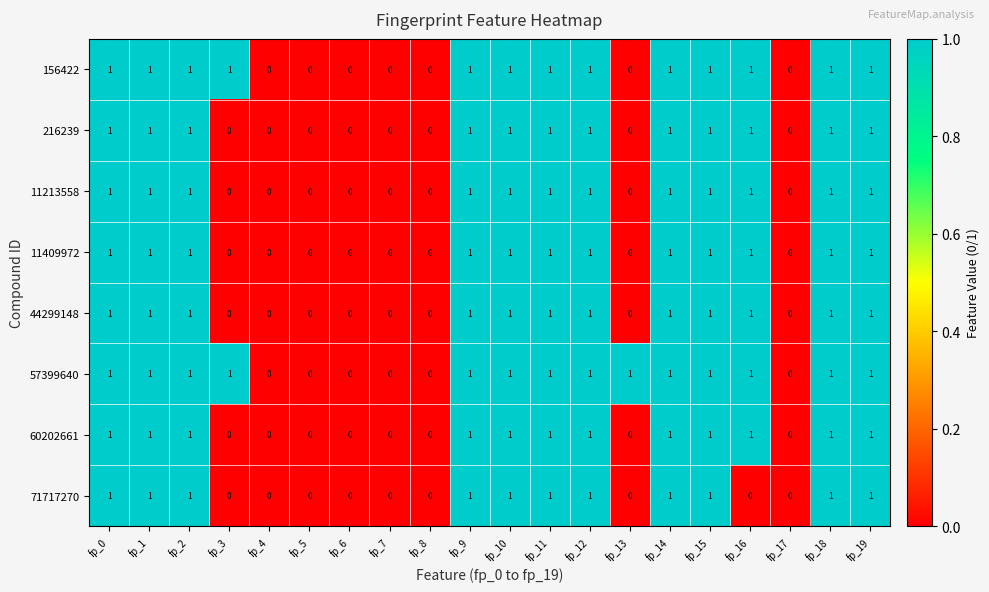

Which series has the largest total across all categories?

57399640